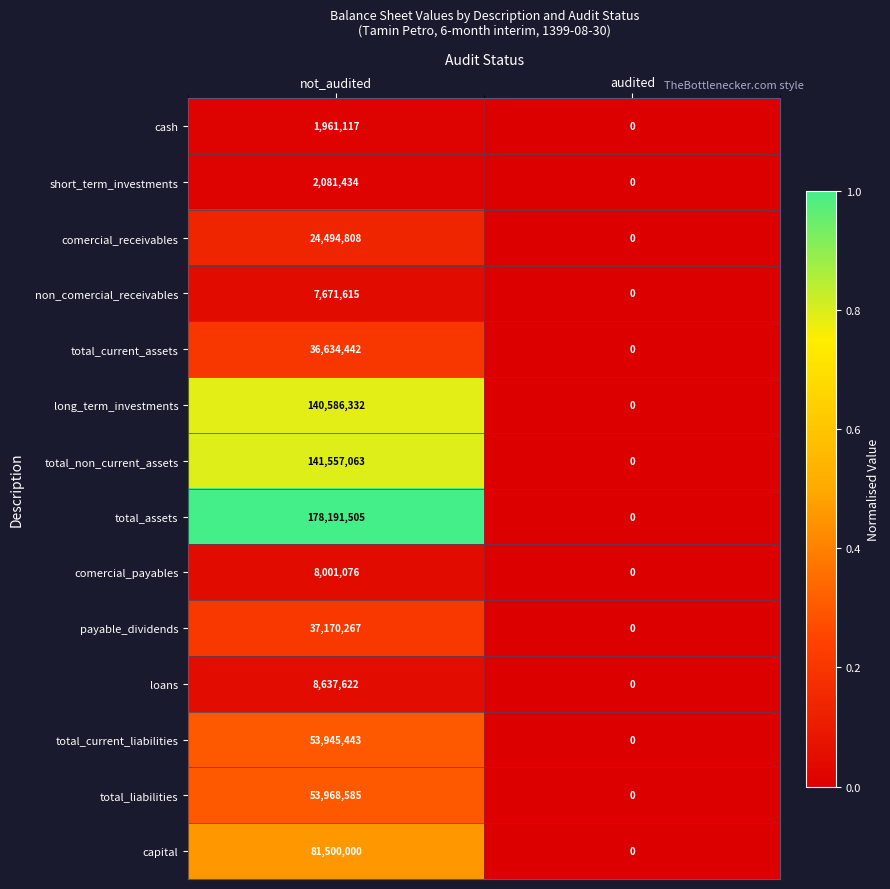

Reading left to right, extract all data points from this chart.

cash: not_audited=1961117	audited=0
short_term_investments: not_audited=2081434	audited=0
comercial_receivables: not_audited=24494808	audited=0
non_comercial_receivables: not_audited=7671615	audited=0
total_current_assets: not_audited=36634442	audited=0
long_term_investments: not_audited=140586332	audited=0
total_non_current_assets: not_audited=141557063	audited=0
total_assets: not_audited=178191505	audited=0
comercial_payables: not_audited=8001076	audited=0
payable_dividends: not_audited=37170267	audited=0
loans: not_audited=8637622	audited=0
total_current_liabilities: not_audited=53945443	audited=0
total_liabilities: not_audited=53968585	audited=0
capital: not_audited=81500000	audited=0